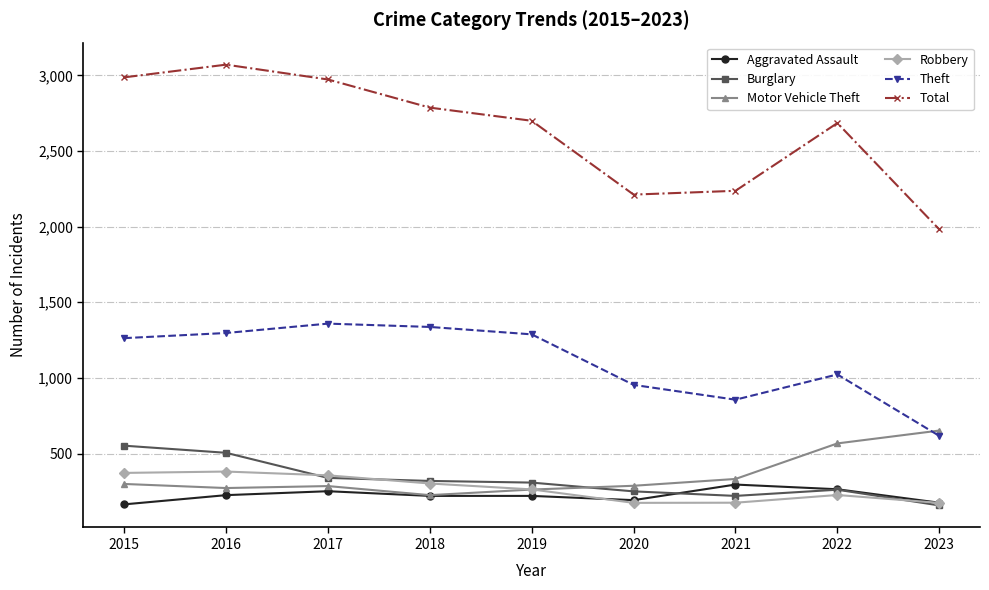

At which label does Total reach its peak?

2016